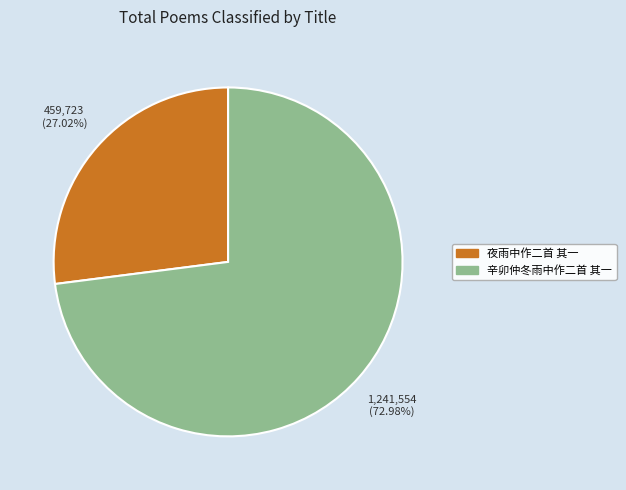

To the nearest percent, what is the combined percentage of 夜雨中作二首 其一 and 辛卯仲冬雨中作二首 其一?

100%